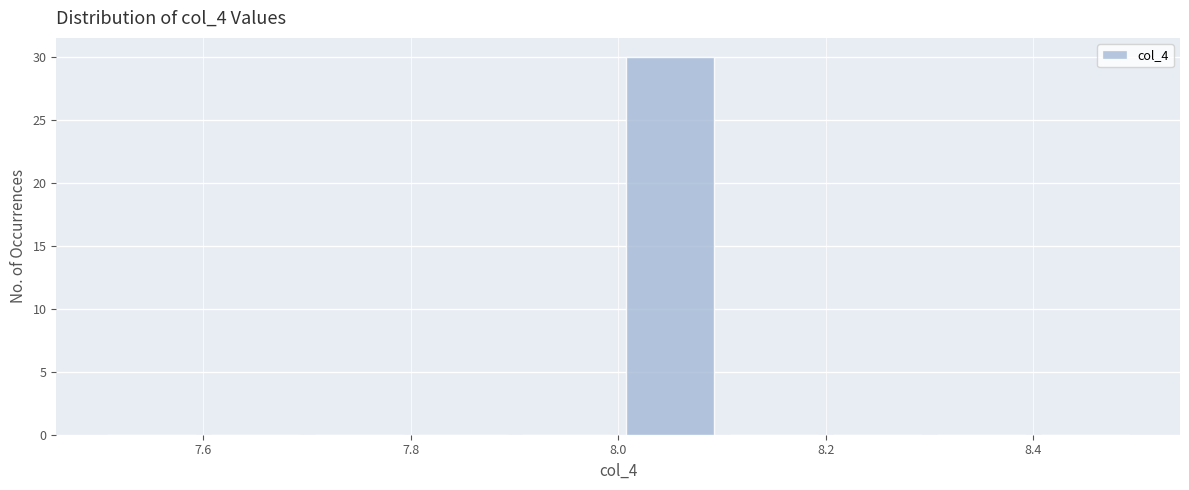

Which range on the x-axis has the tallest bar?

8.0 to 8.1